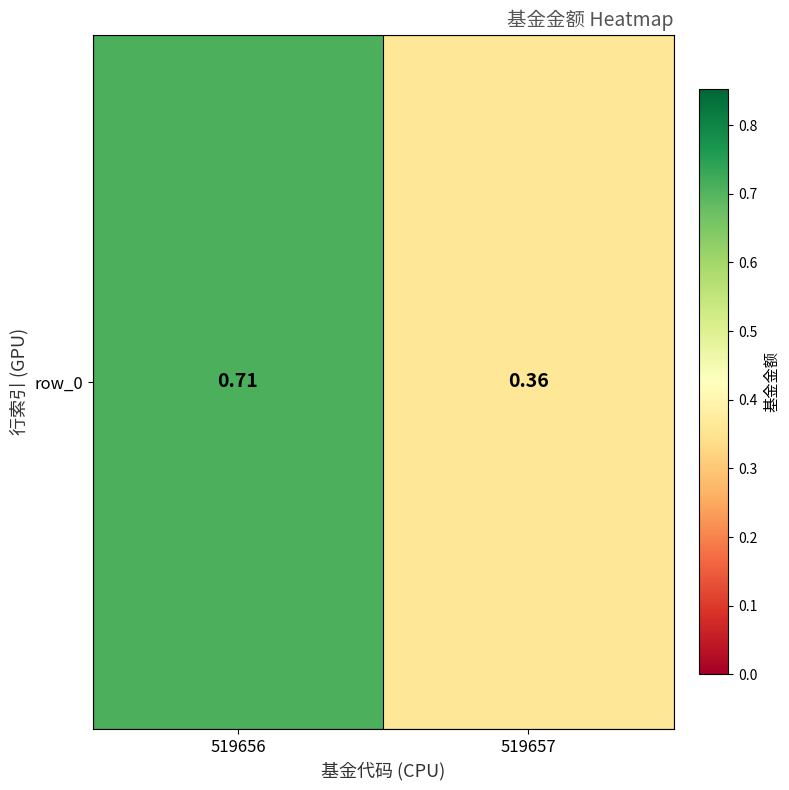

Reading right to left, transcribe all the data shown in this chart.

0.4	0.7